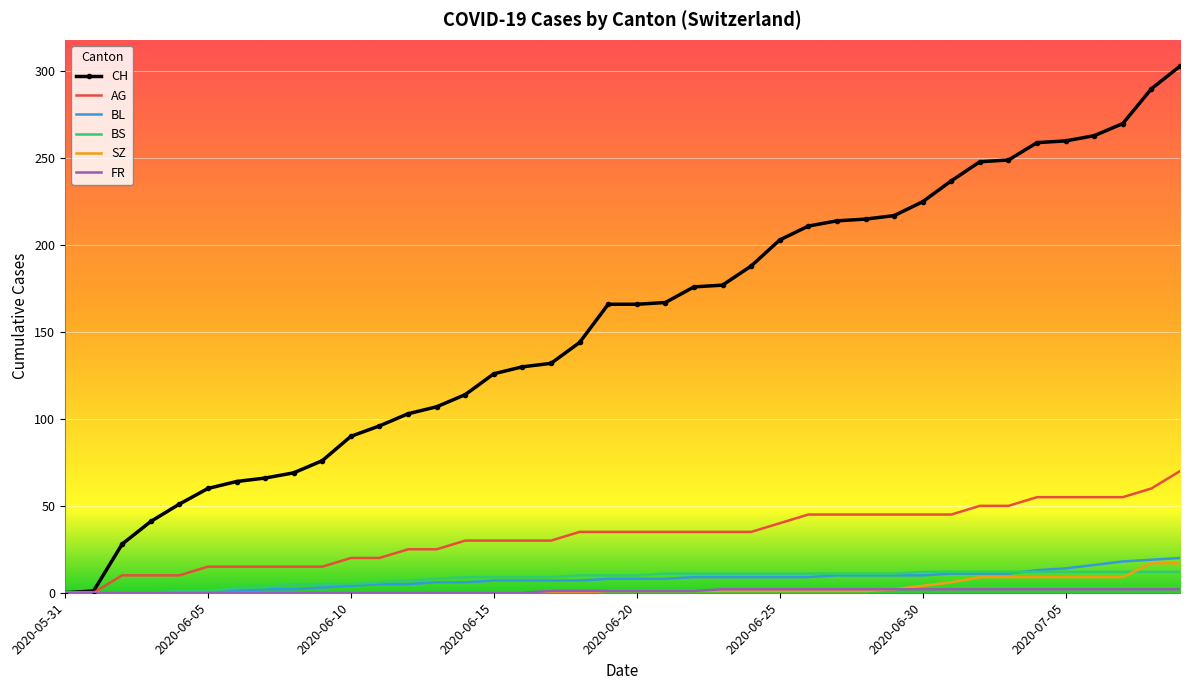

Which series has the largest total across all categories?

CH